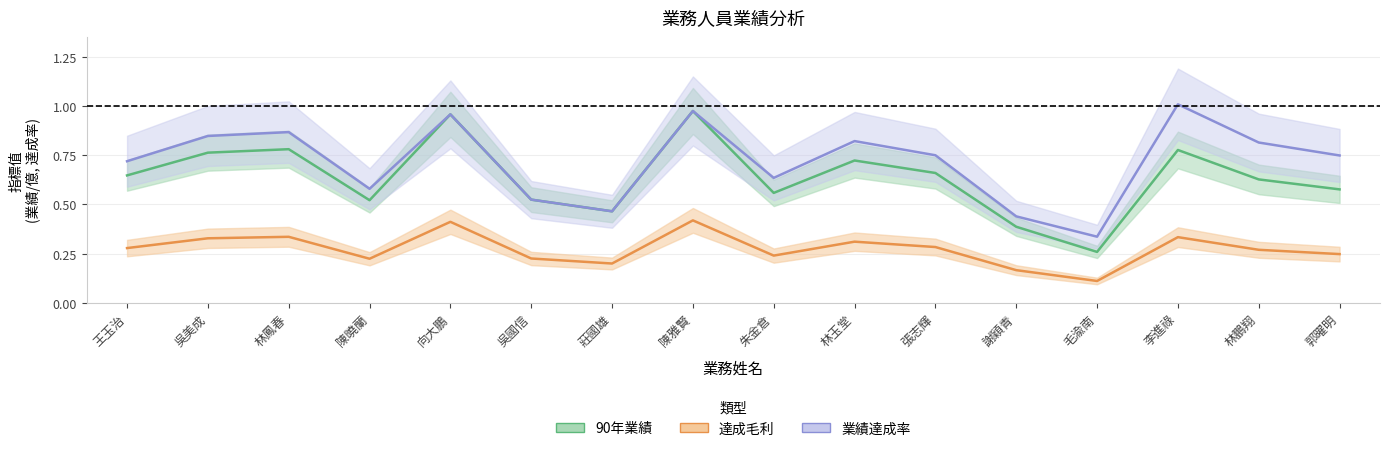

What is the value of the 業績達成率 point at the 12th from the left?

0.4